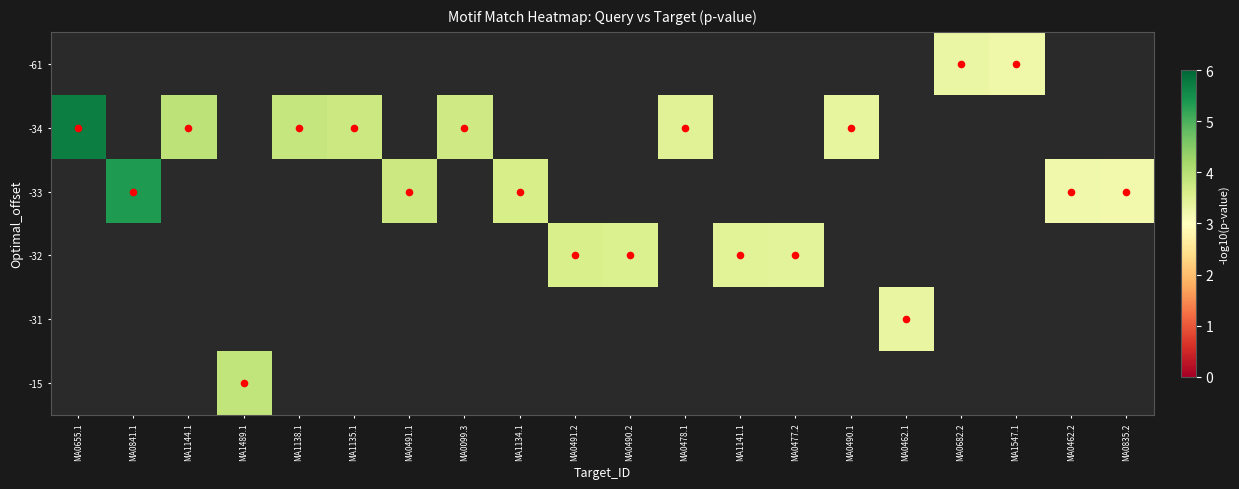

How many categories are shown in the chart?

20